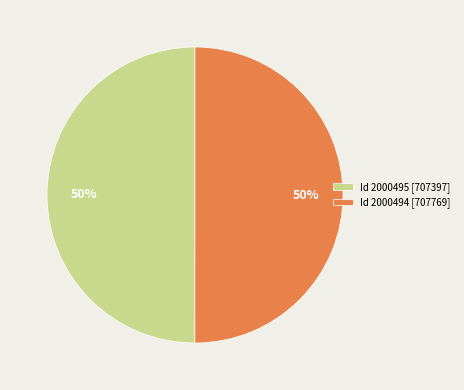

Is the sum of Id 2000494 [707769] and Id 2000495 [707397] greater than half?

Yes